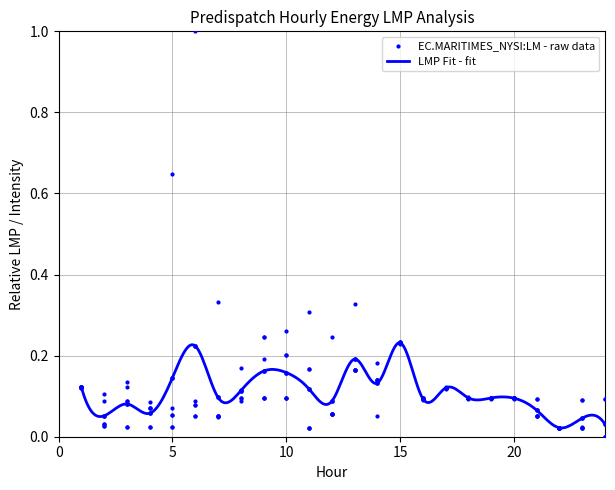

Which series contains the lowest Y value?

EC.MARITIMES_NYSI:LMP